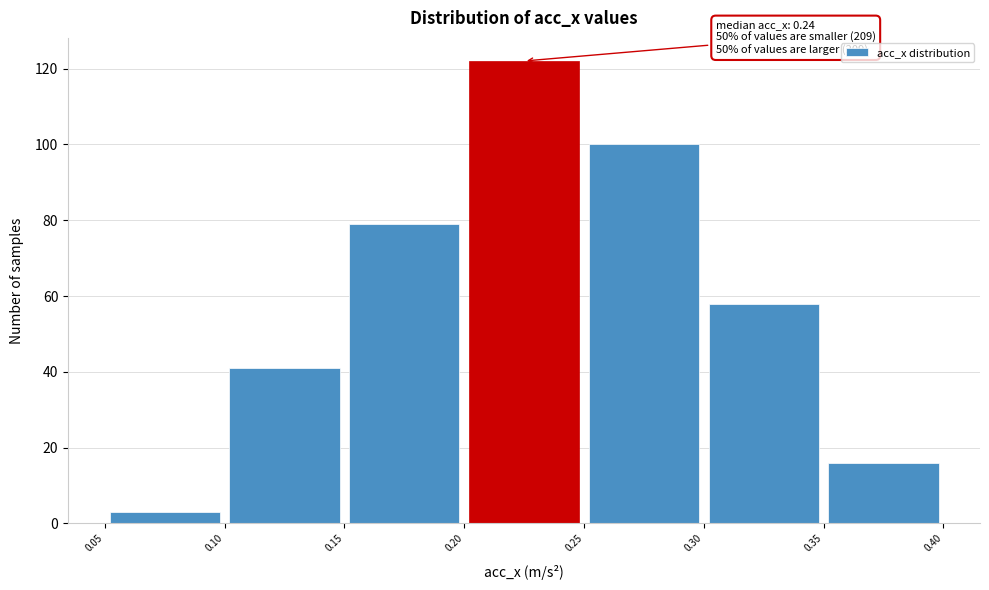

Over which range of the x-axis is the bar tallest?

0.20 to 0.25